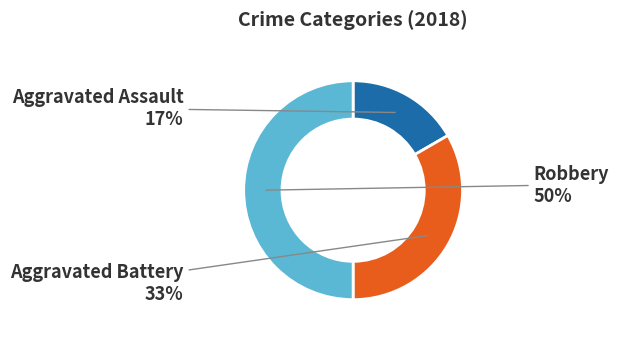

What percentage is the Robbery slice, to the nearest percent?

50%